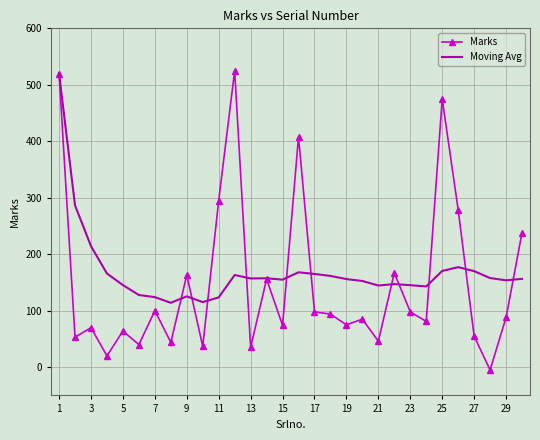

What is the maximum value shown in the chart?

525.0